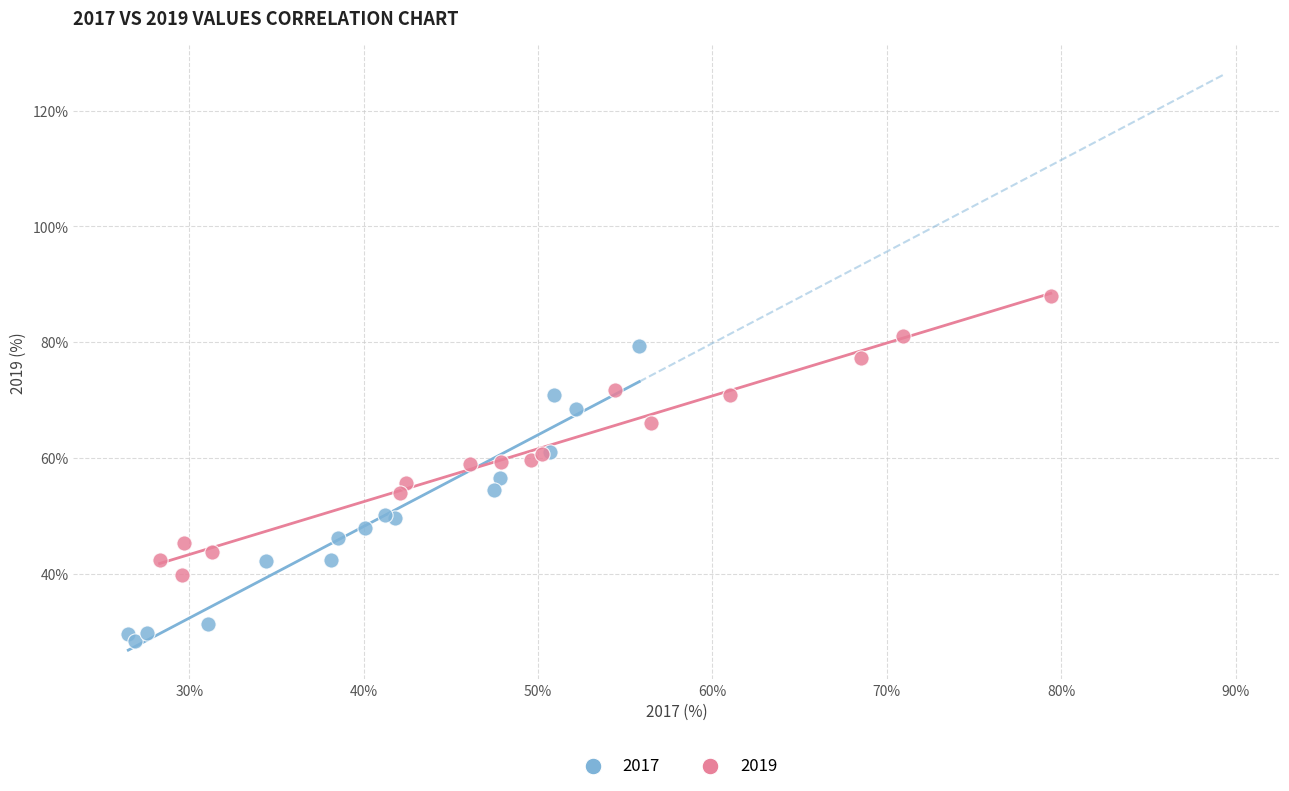

Which series reaches the maximum Y coordinate?

2019